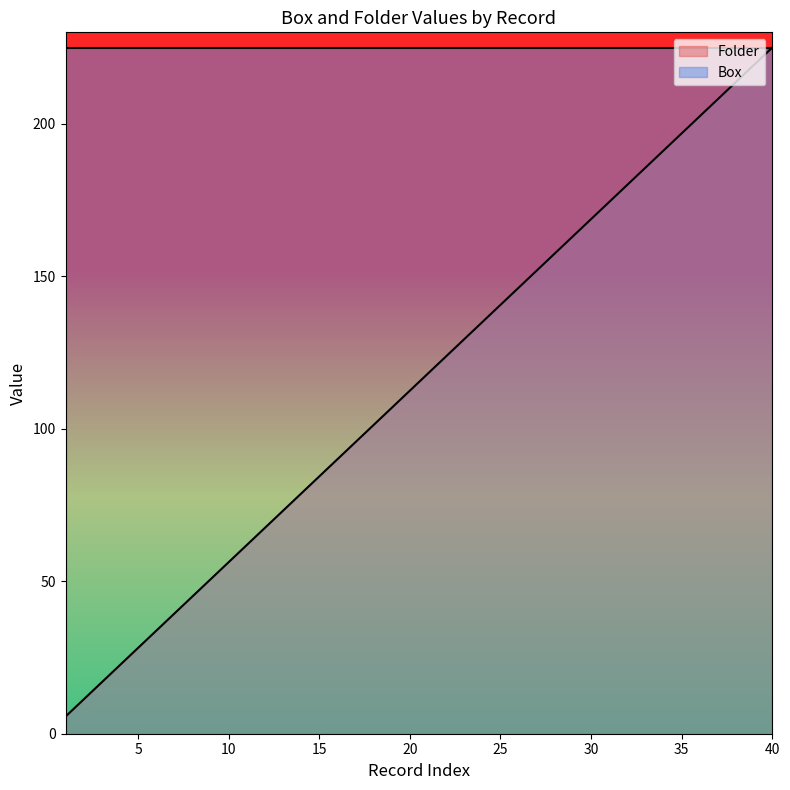

Does the chart display data point markers on the line(s)?

No